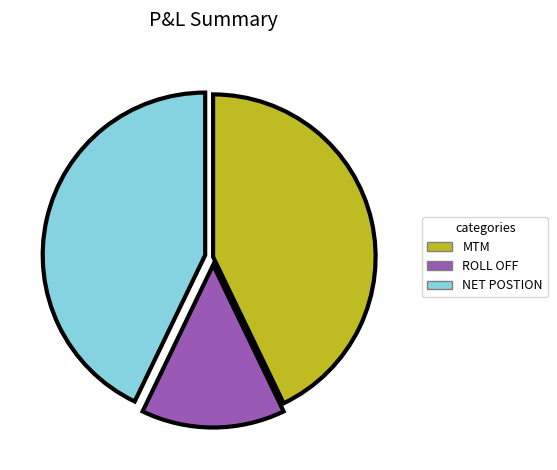

Do NET POSTION and MTM together represent more than half of the pie?

Yes